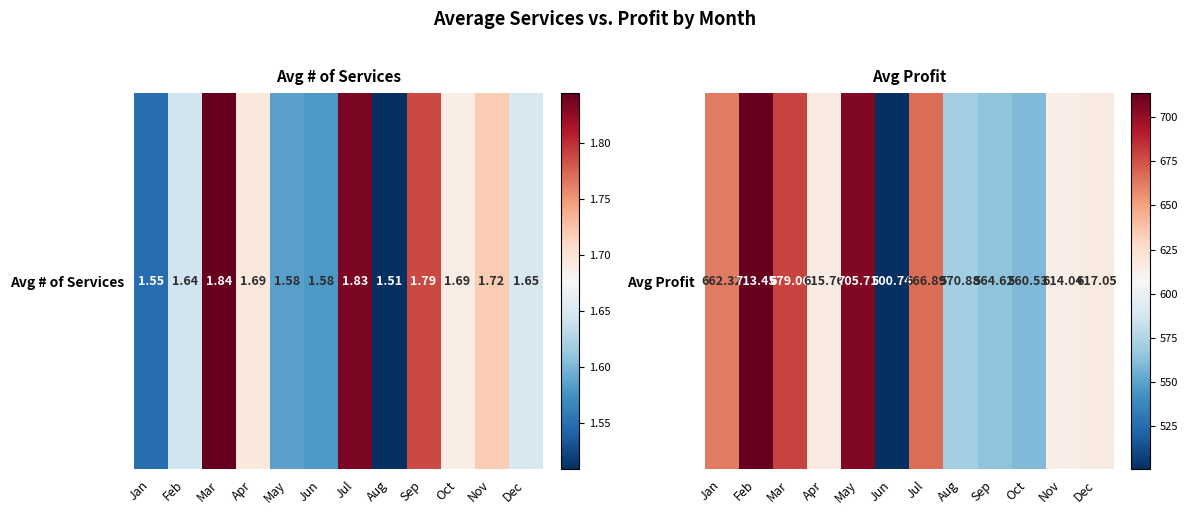

The chart shows a value of 617.0 at Dec. True or false?

True